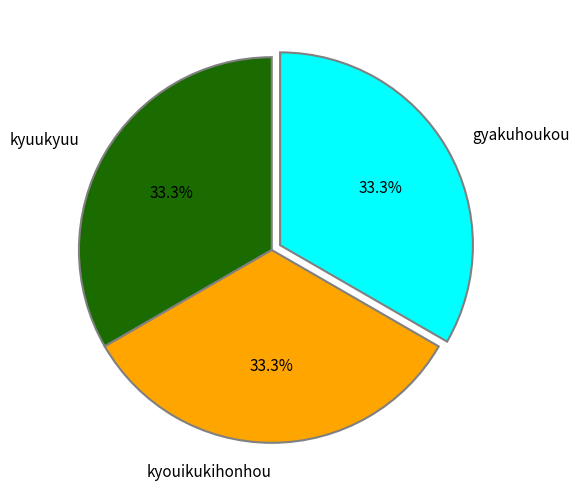

What portion of the pie excludes kyouikukihonhou?

66.7%